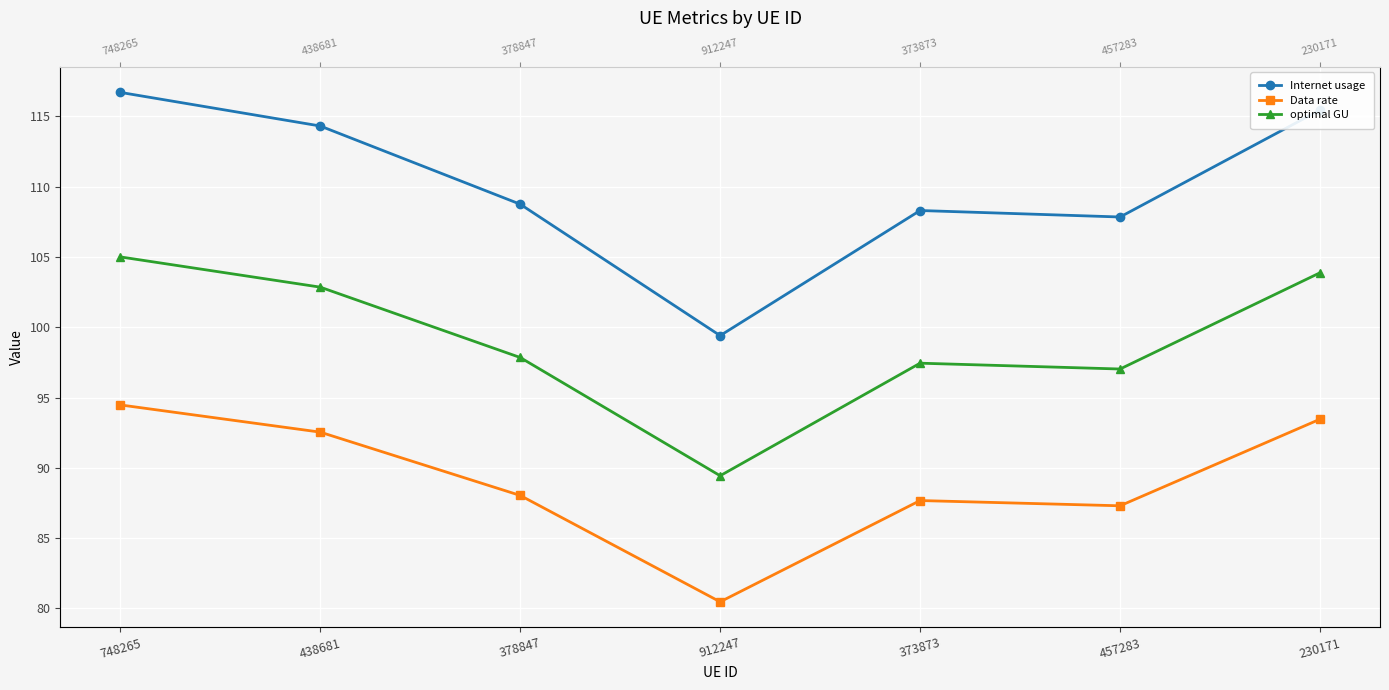

Which series changed the most between 378847 and 230171?

Internet usage